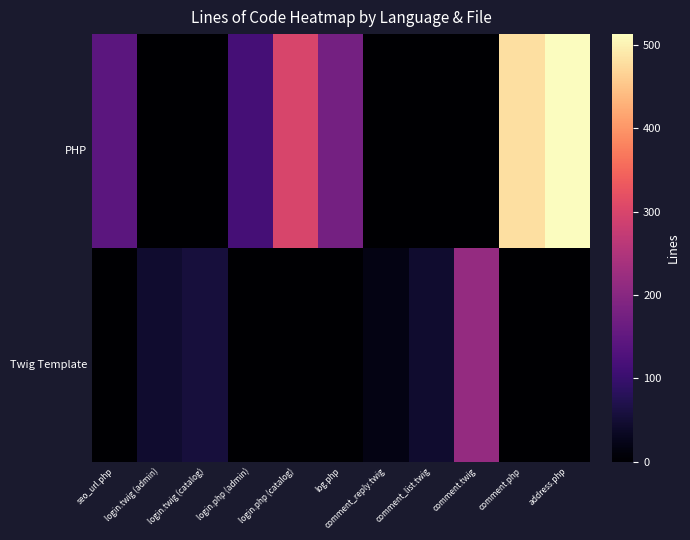

At how many categories does at least one series exceed 18?

11